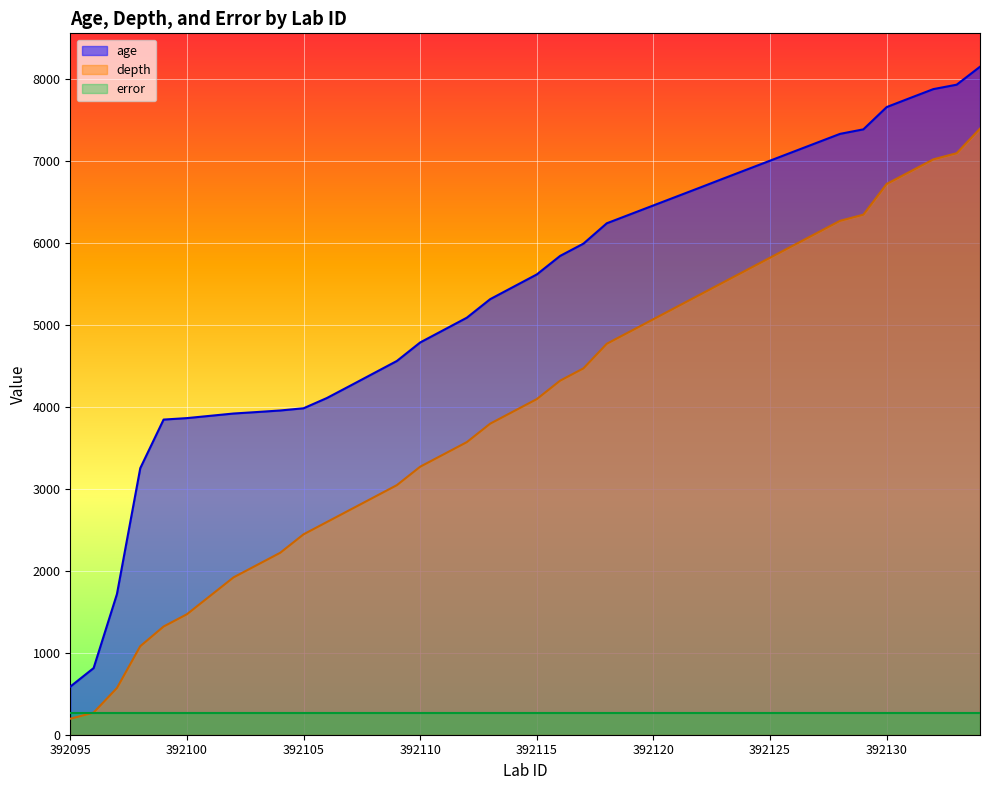

What is the value of the age point at the 11th from the left?

3983